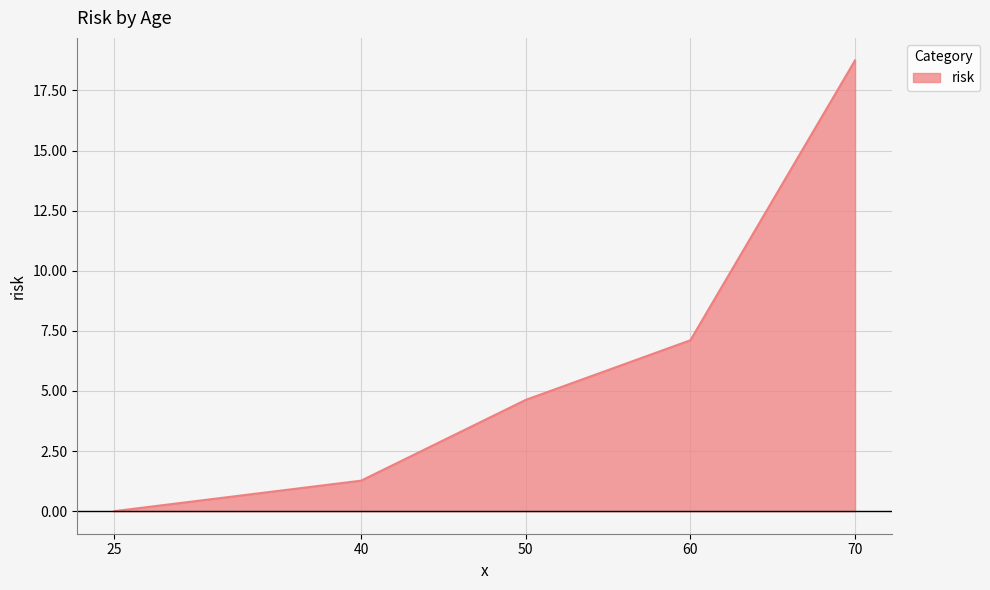

What value does the data have at 40?

1.3